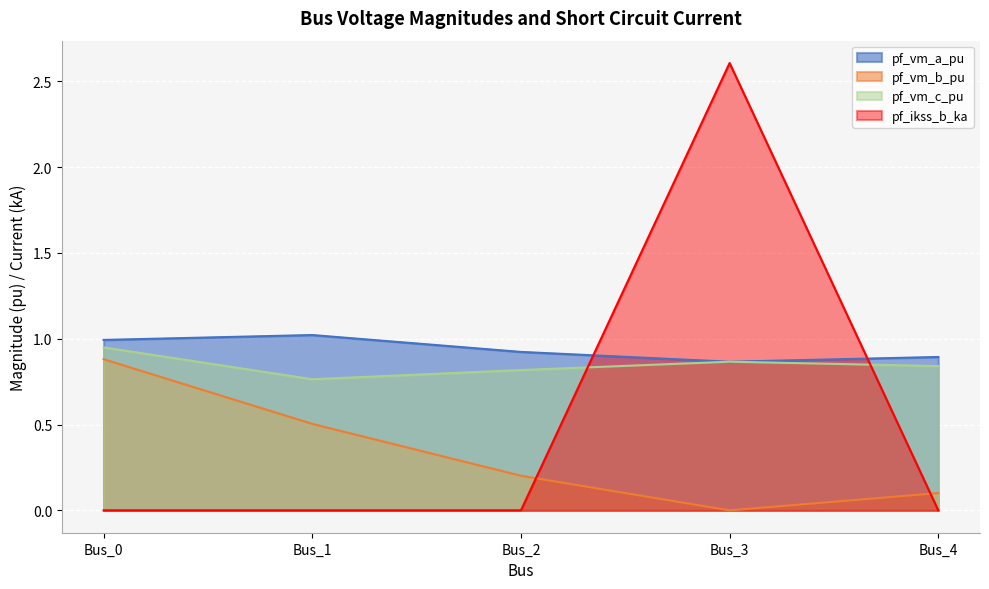

Is it true that pf_vm_c_pu equals 0.9 at Bus_0?

True